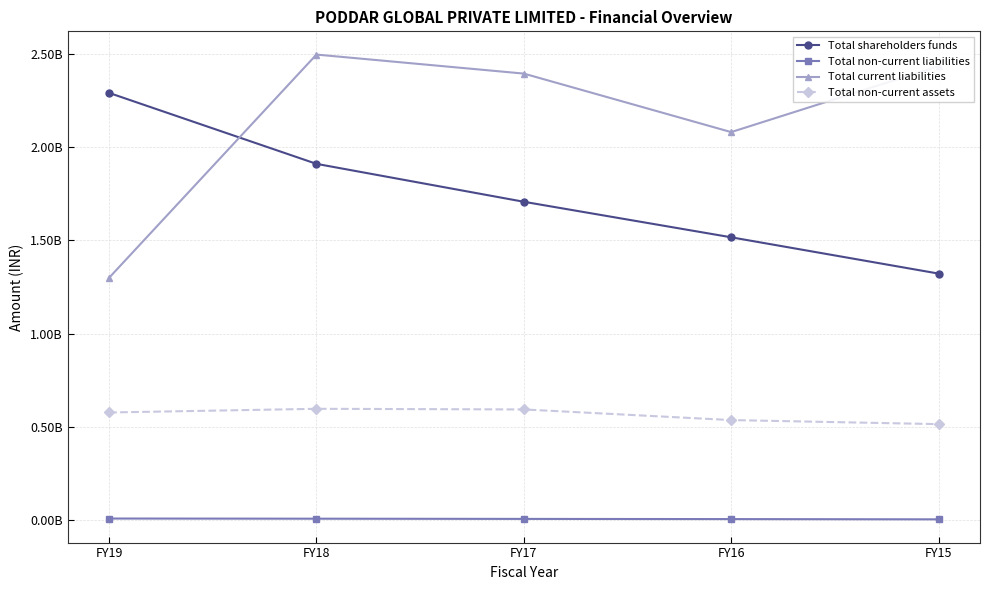

Where does the Total non-current assets series first go above 576594000?

FY18